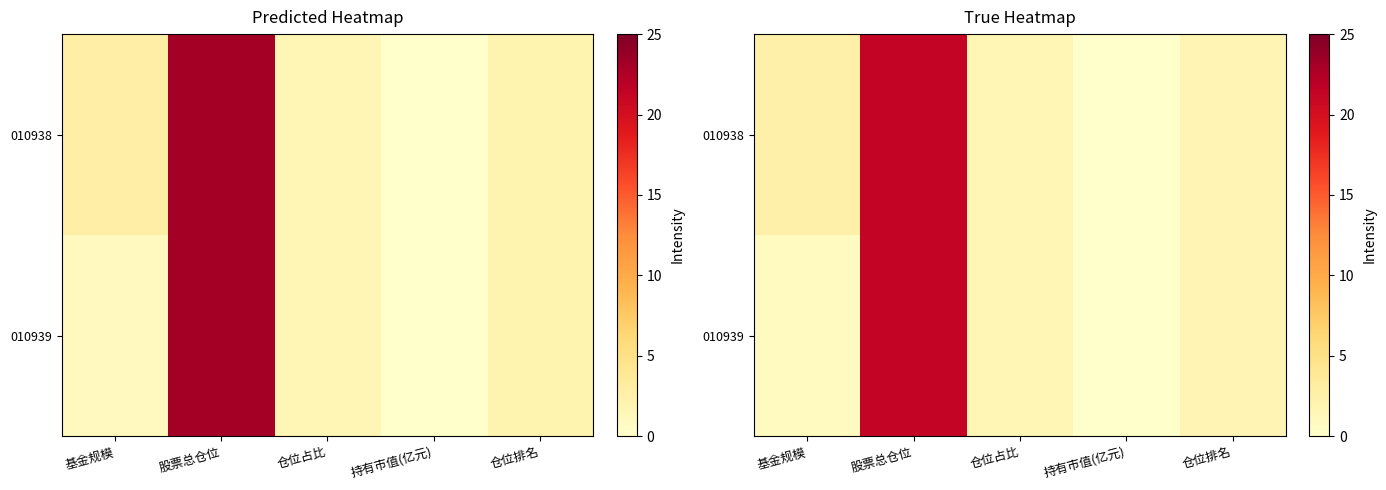

True or false: 010938 has a value of 1.6 at 仓位占比.

True